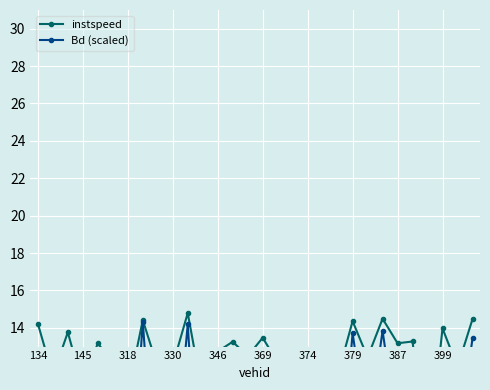

What is the spread (max minus min) of values at 346?

1.4